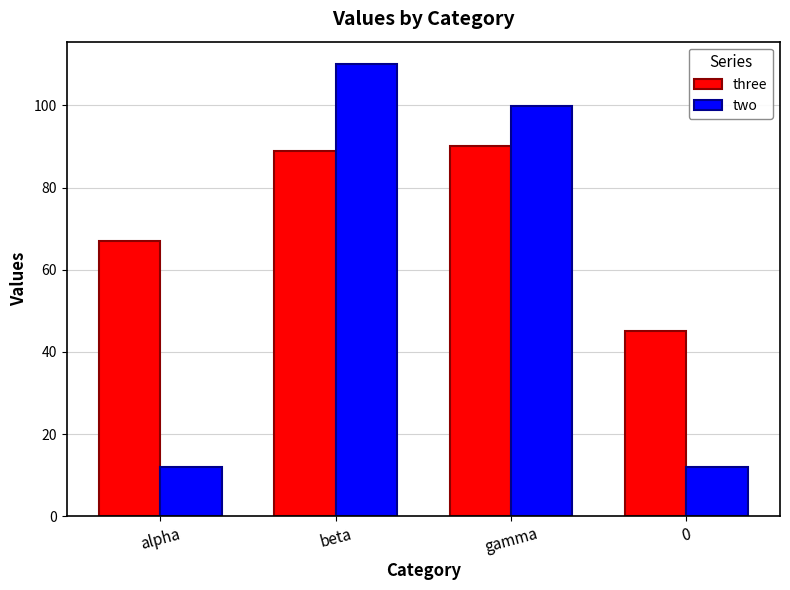

What is the spread (max minus min) of values at beta?

21.0